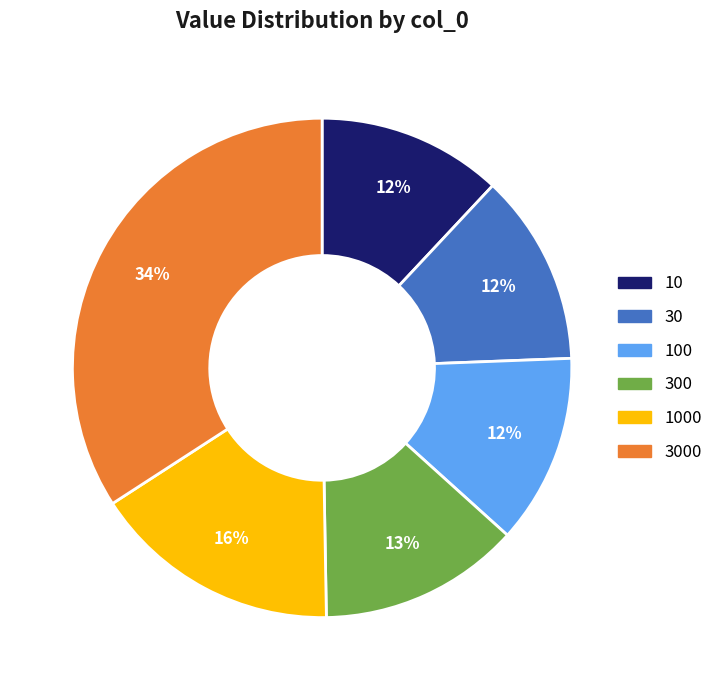

True or false: 1000 accounts for 28% of the total.

False